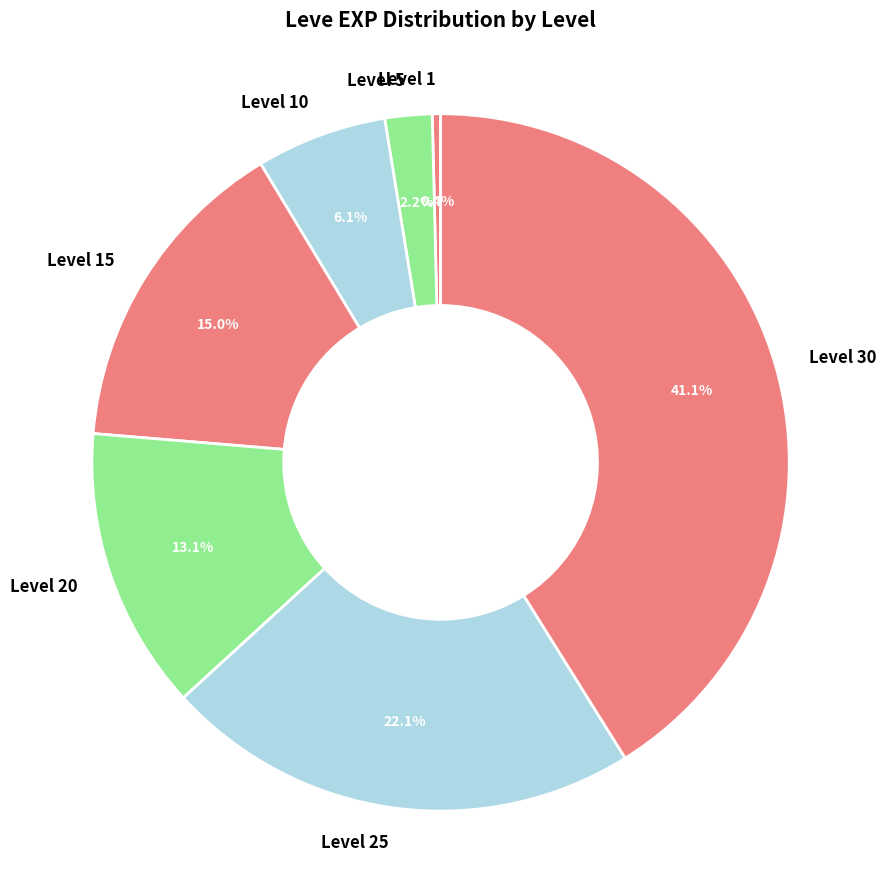

What percentage is NOT represented by Level 25?

77.9%